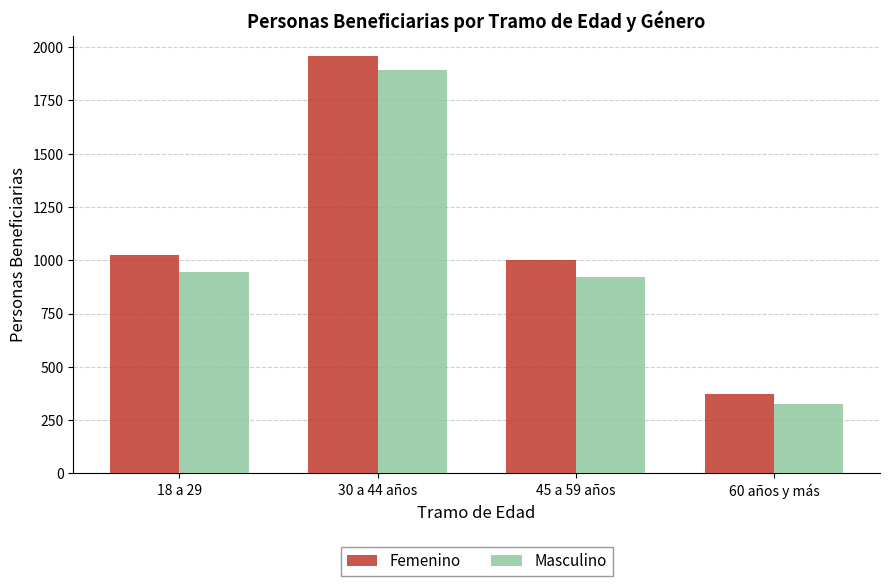

Which series has the largest range (max minus min)?

Femenino